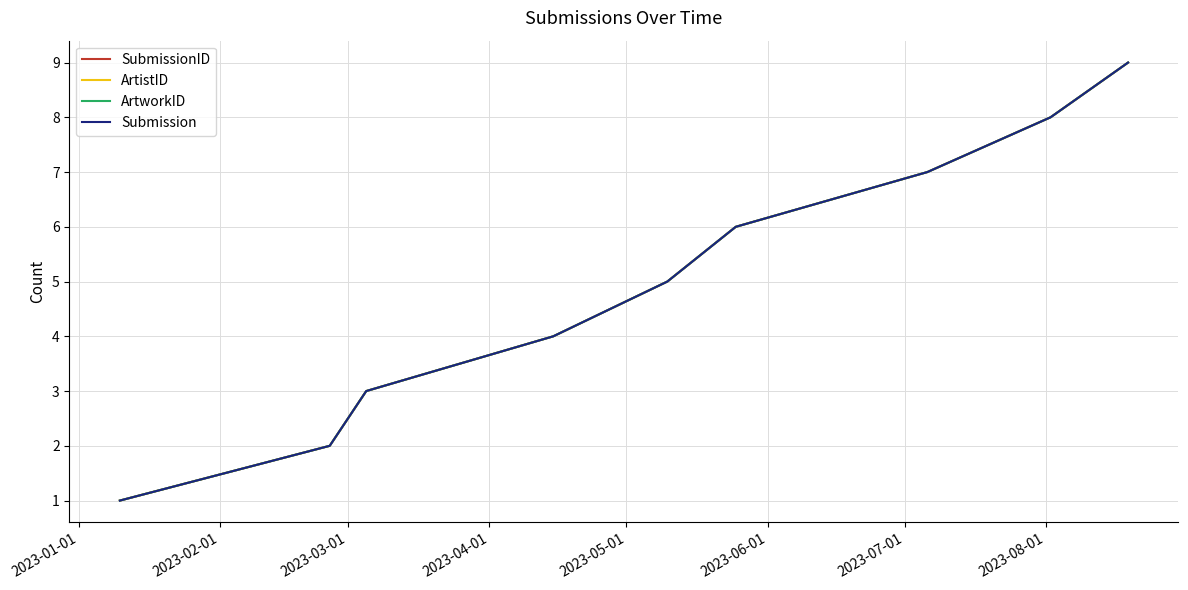

Does the chart display data point markers on the line(s)?

No